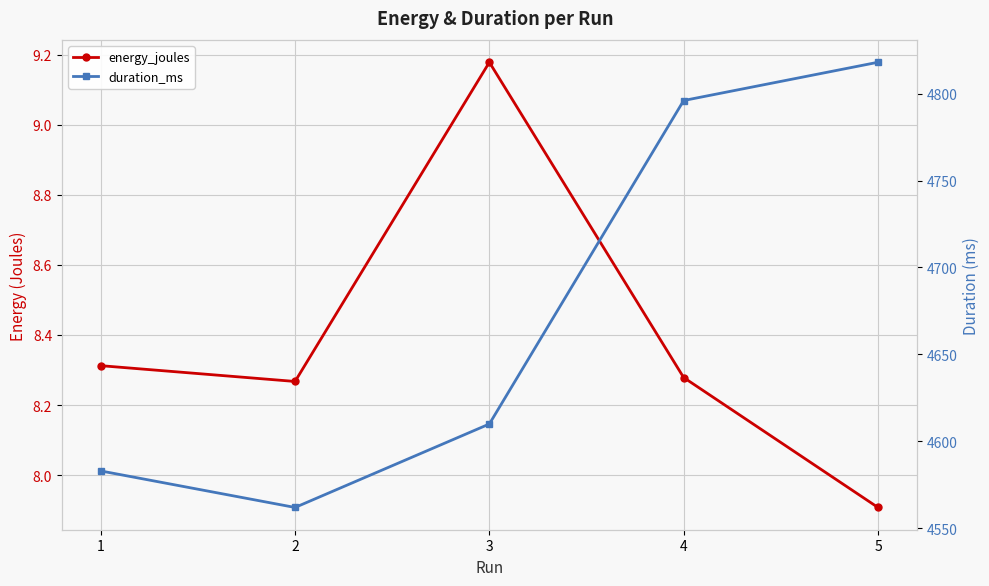

What value does the duration_ms series have at 1?

4583.0